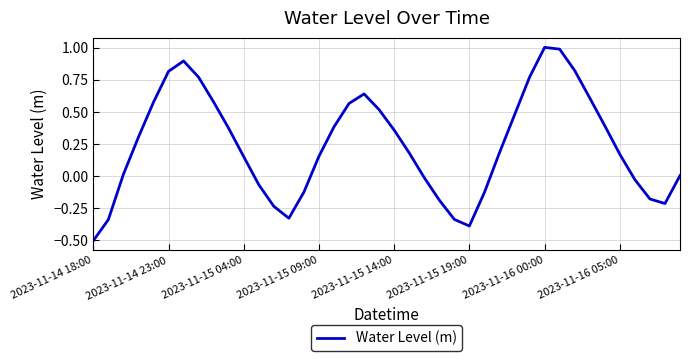

Count the number of data series in this chart.

1